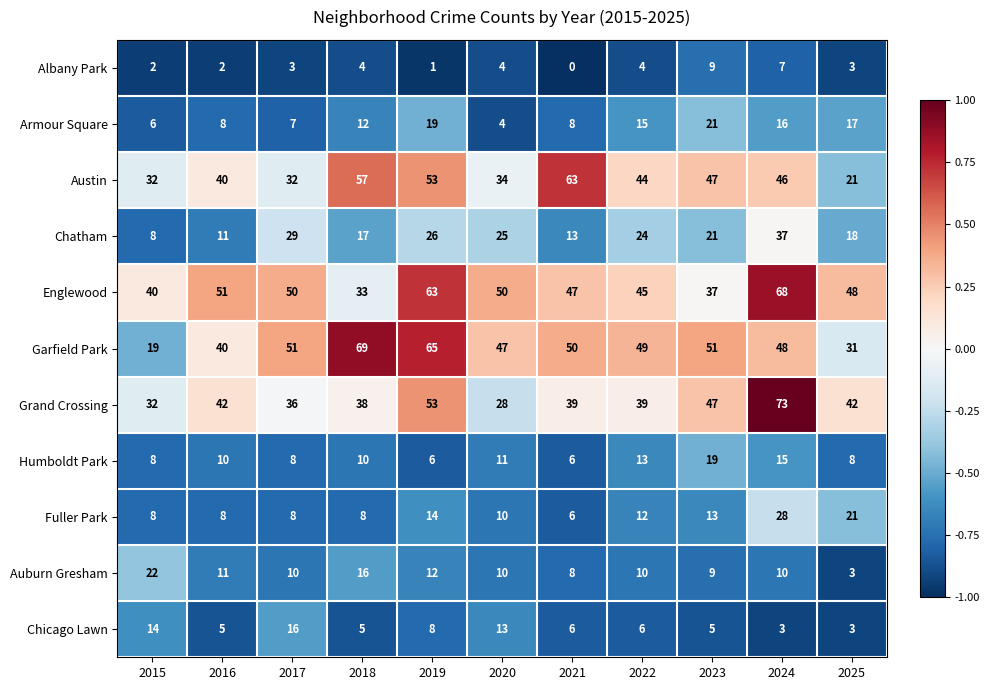

The value of Garfield Park at 2025 is 31. True or false?

True